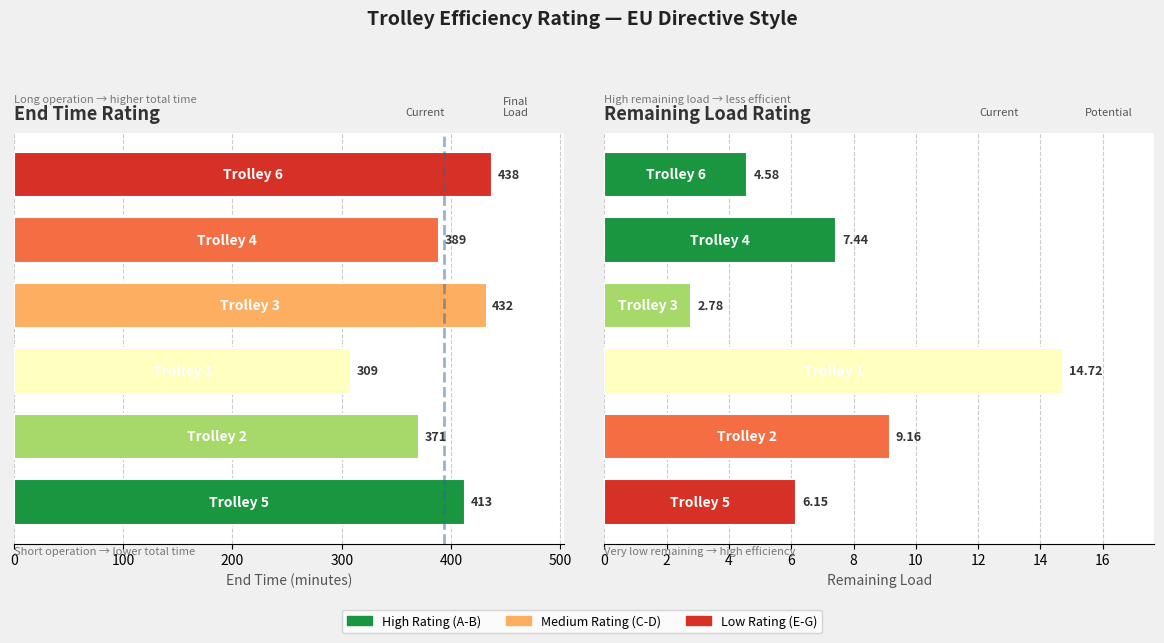

The end time series shows 412.8 at 0. True or false?

True